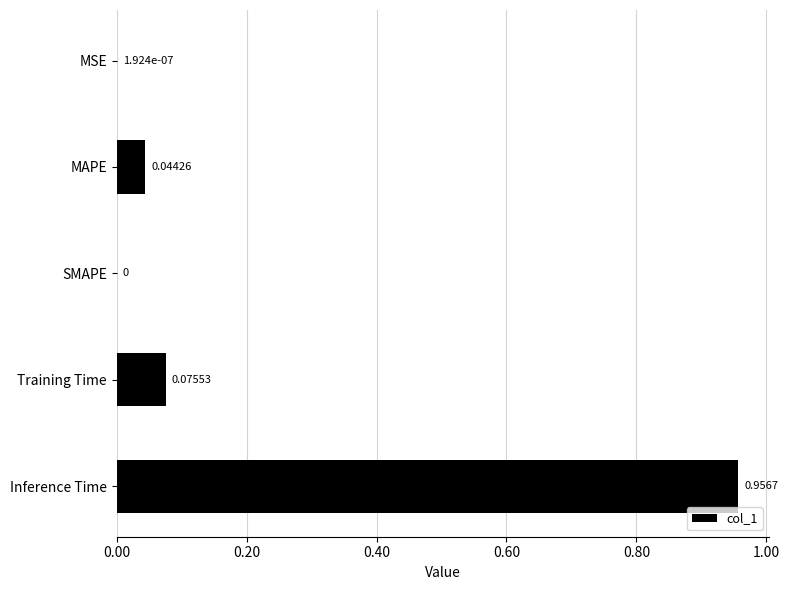

Which category has the highest value across all series?

Inference Time